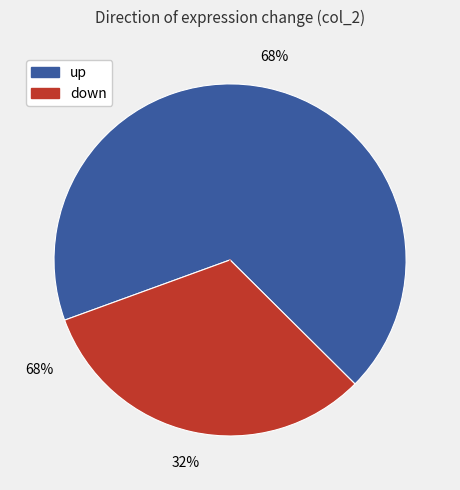

Does up account for over 50% of the chart?

Yes